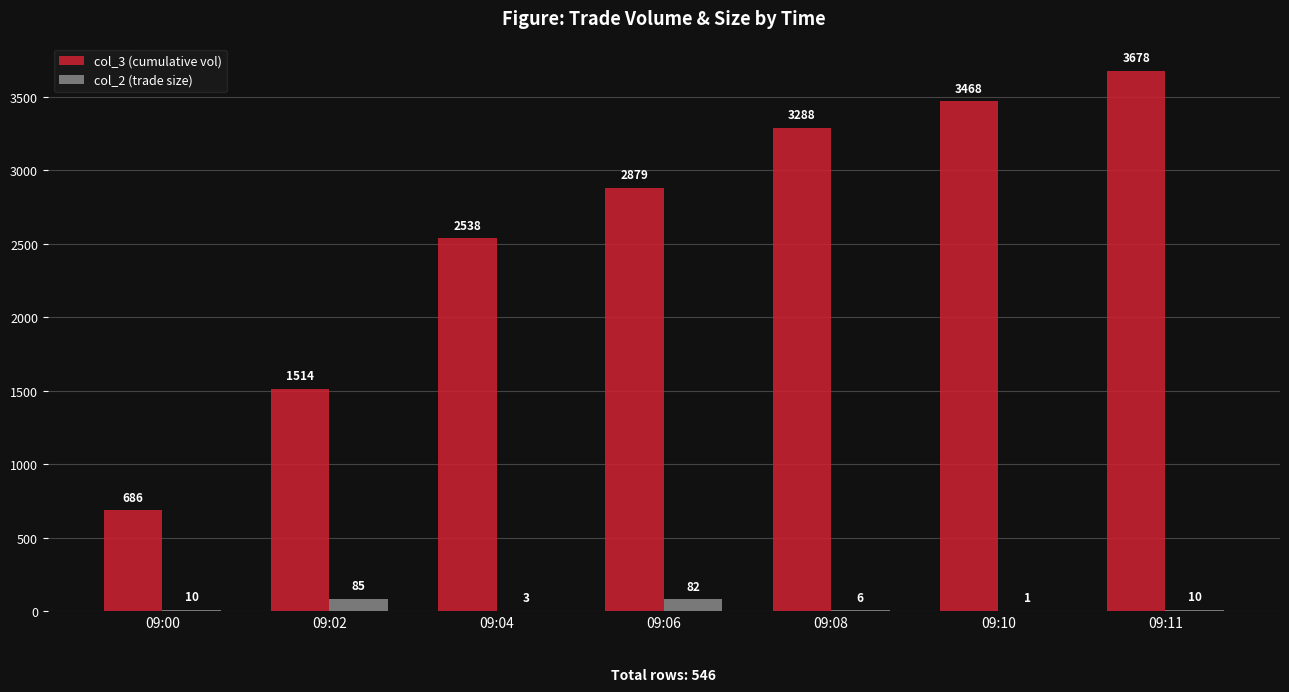

How many groups of bars are there?

7